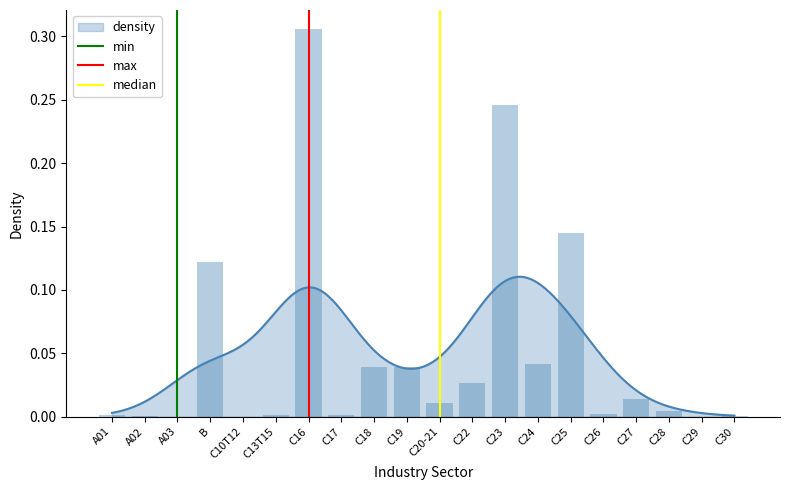

True or false: median has a value of -1 at C20-21.

False